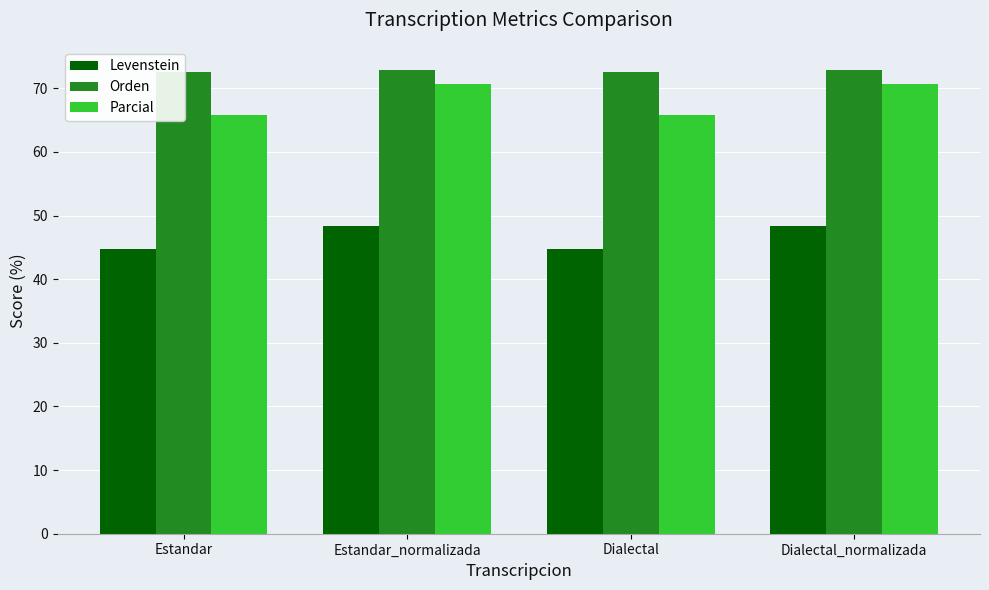

What is the difference between the highest and lowest values at Estandar?

27.7